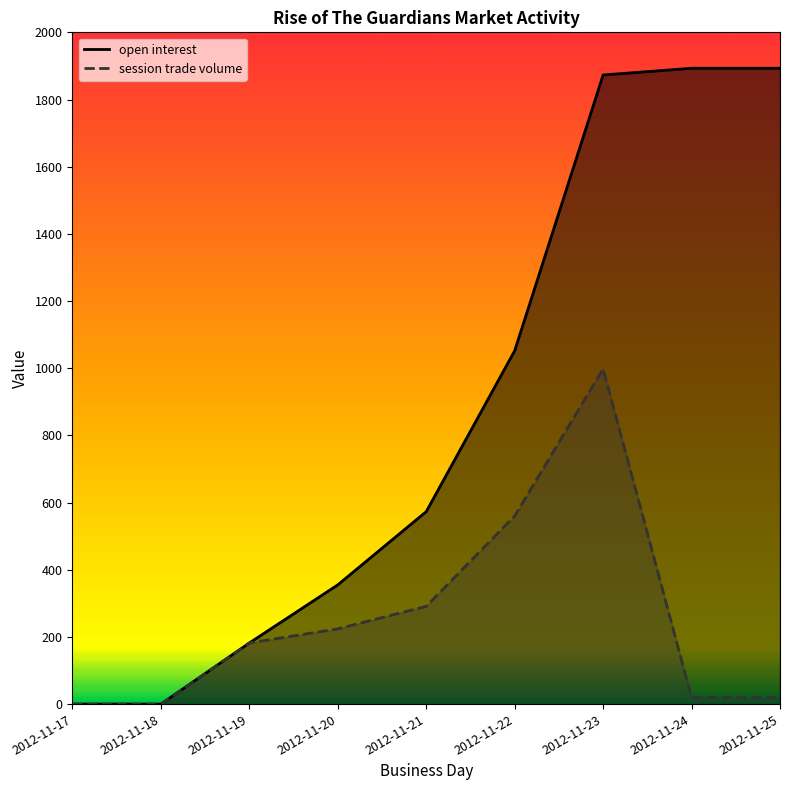

Which series has the largest range (max minus min)?

open interest